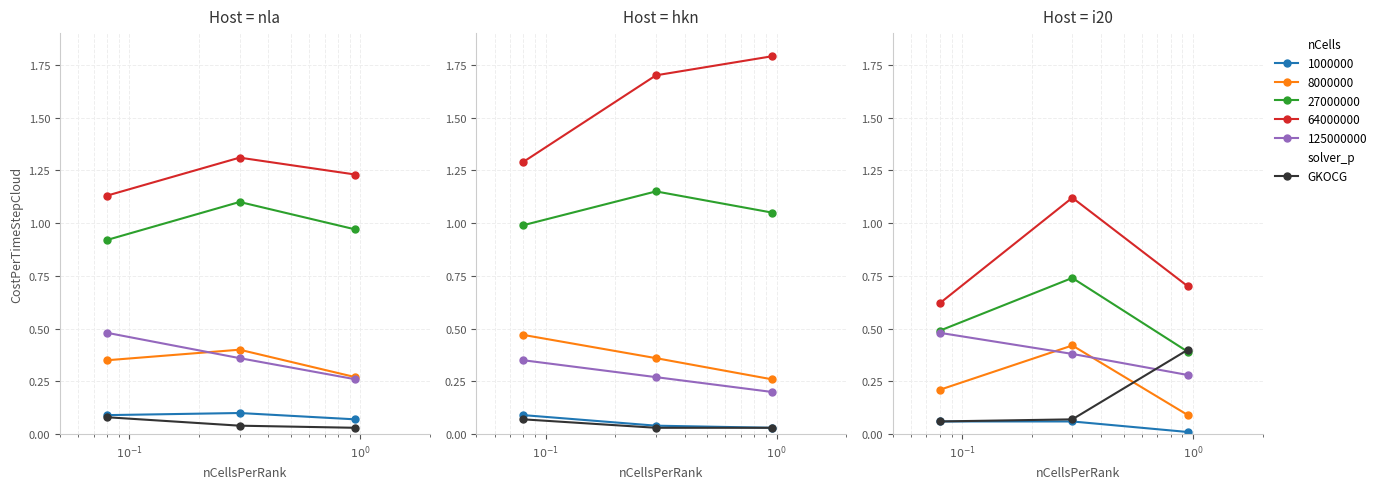

What is the difference between the maximum and second lowest values?

0.3